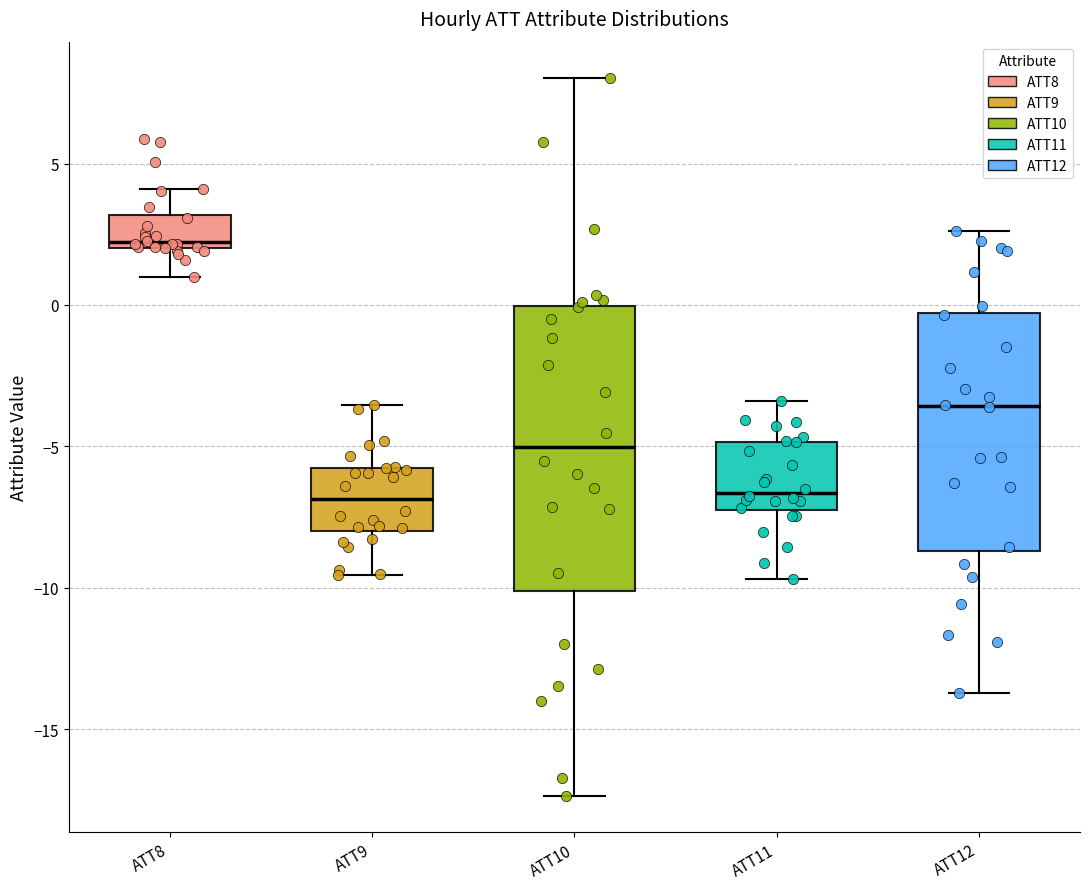

Which box is the tallest, from its lower edge to its upper edge?

ATT10